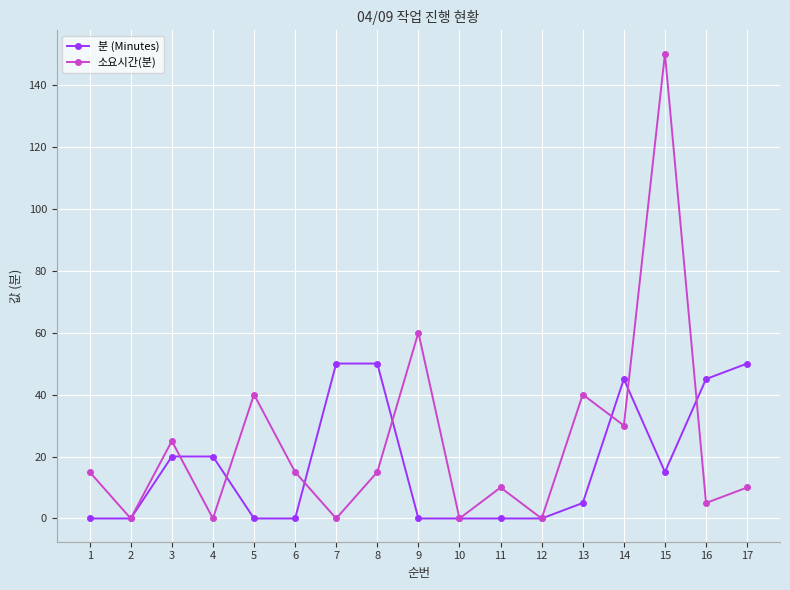

What is the greatest value displayed?

150